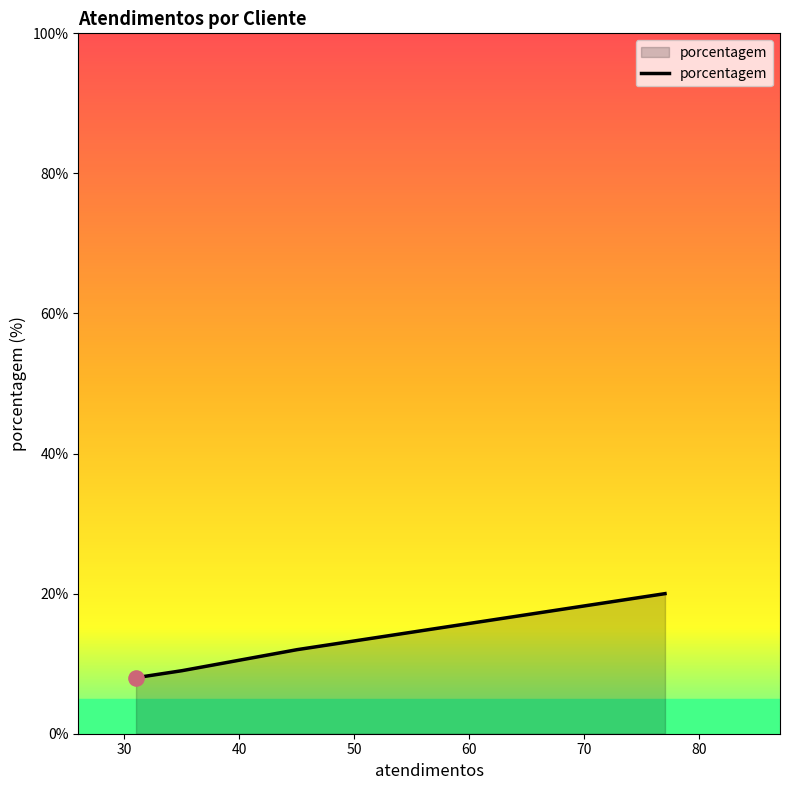

What is the difference between the maximum and minimum values?

12